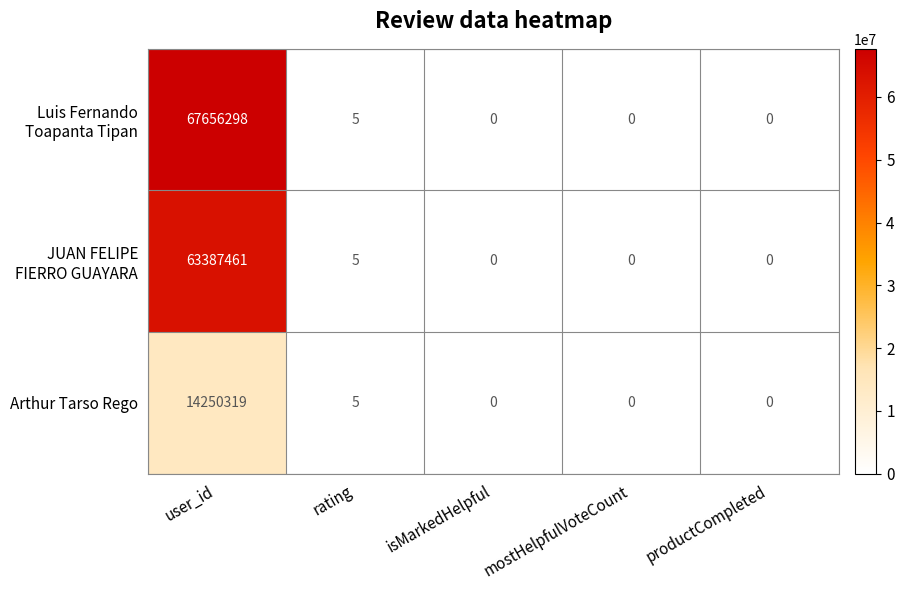

What is the average value of the Arthur Tarso Rego series?

2850065